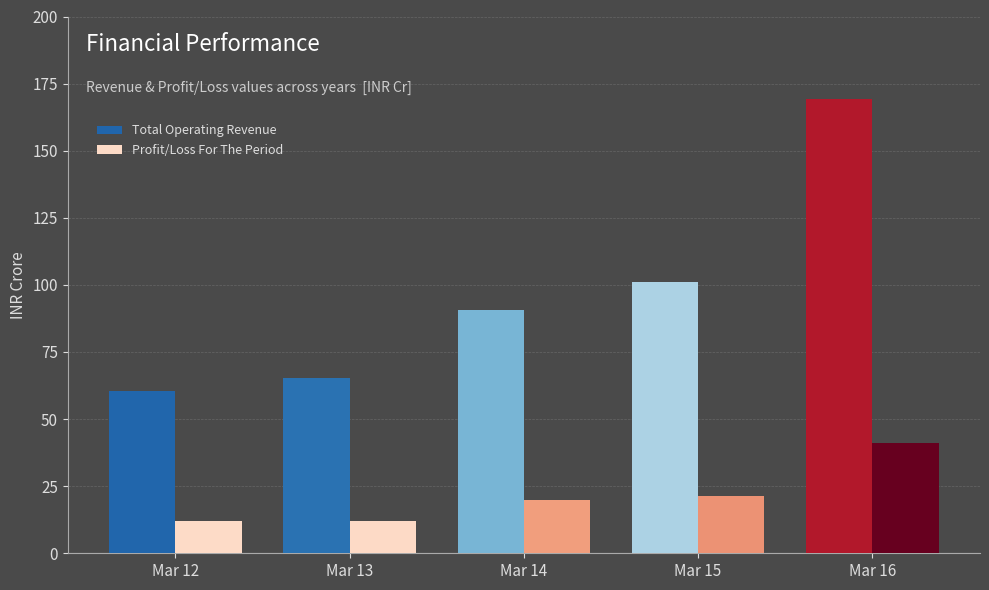

Which category has the lowest value in the Total Operating Revenue series?

Mar 12